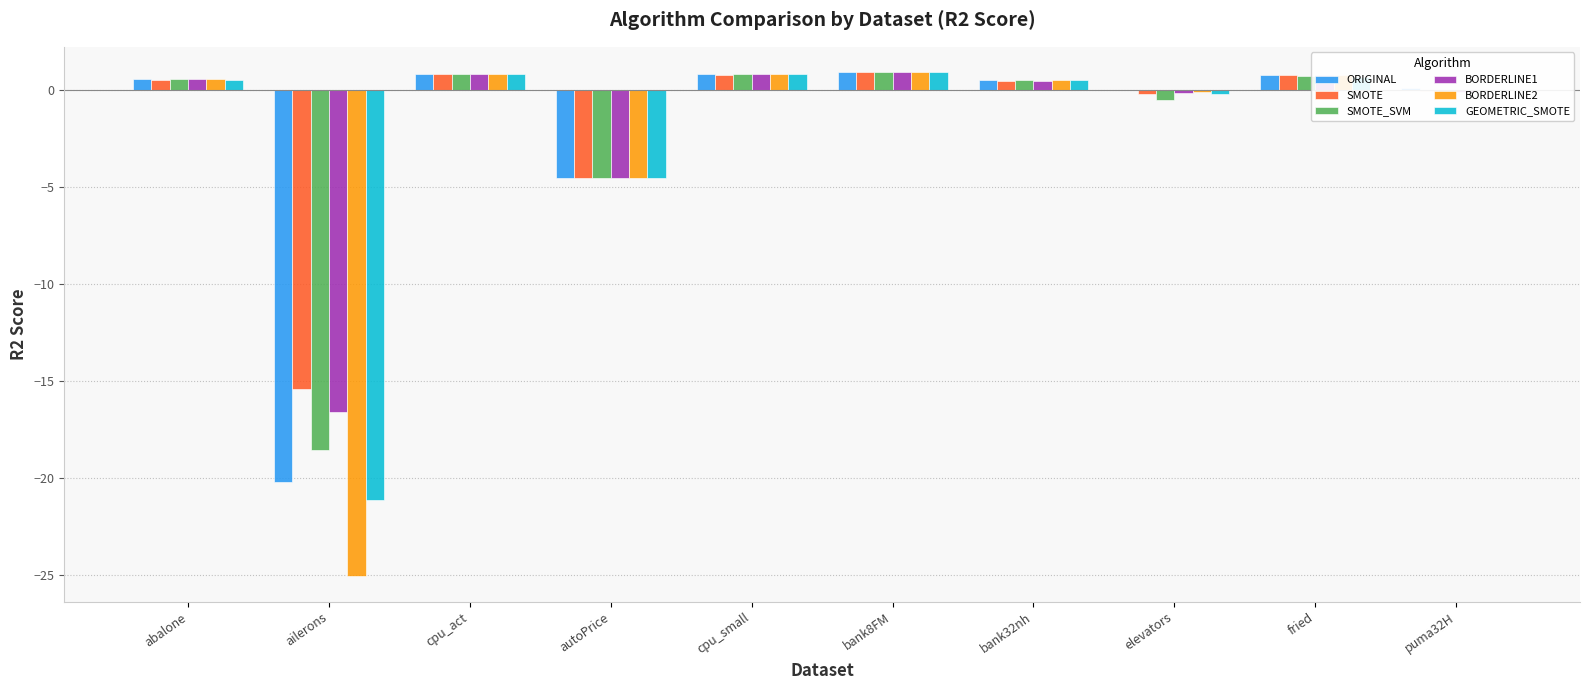

What is the difference between the GEOMETRIC_SMOTE values at abalone and elevators?

0.7